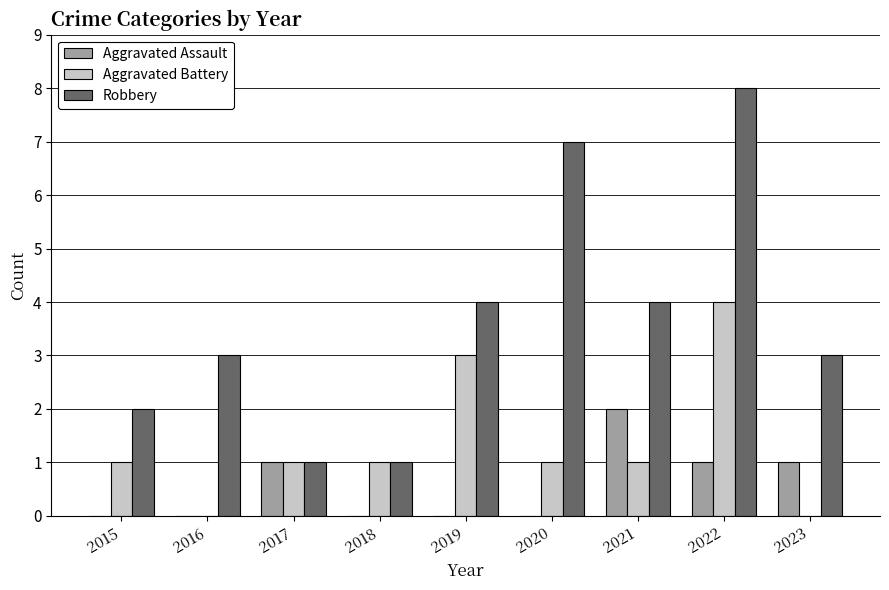

What is the average value of the Aggravated Assault series?

1